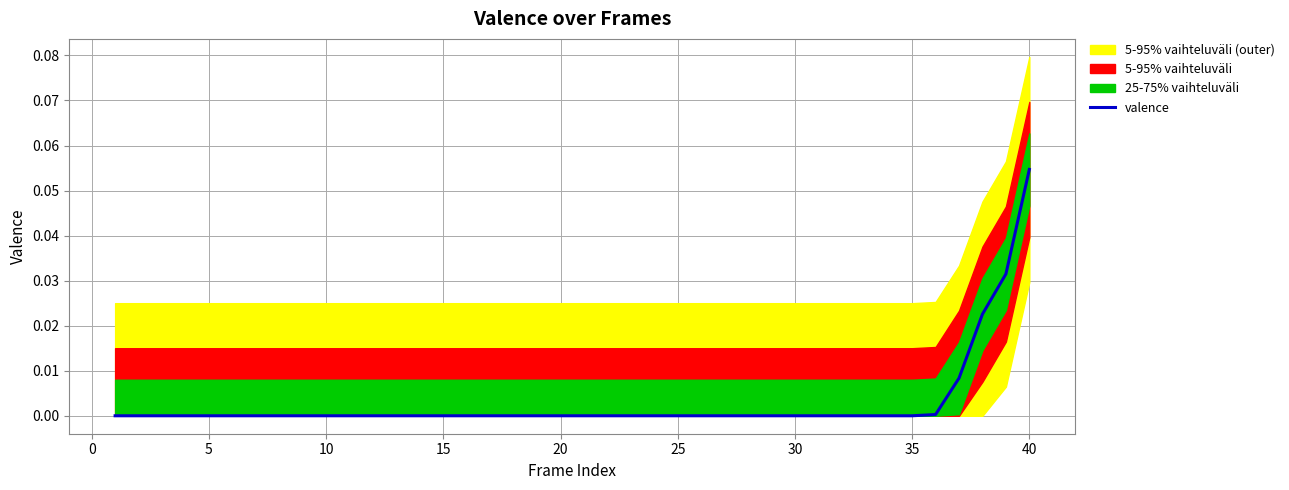

What is the difference between the maximum and minimum values?

0.1